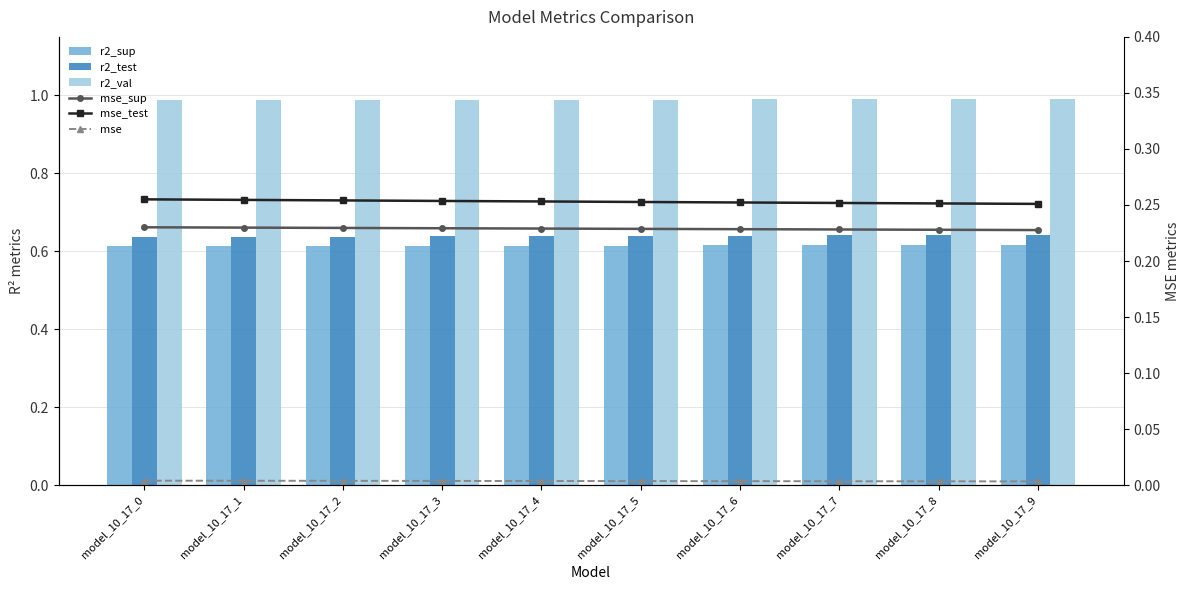

How many r2_sup values are between 0 and 1?

10